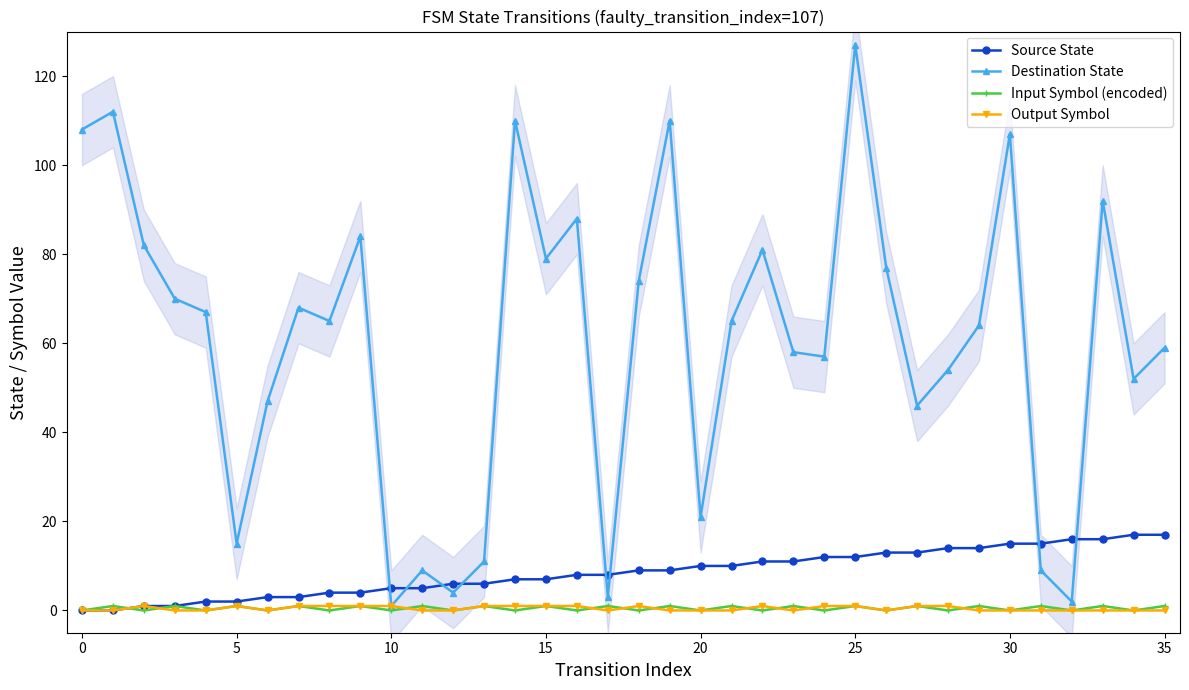

What is the sum of all Source State values?

306